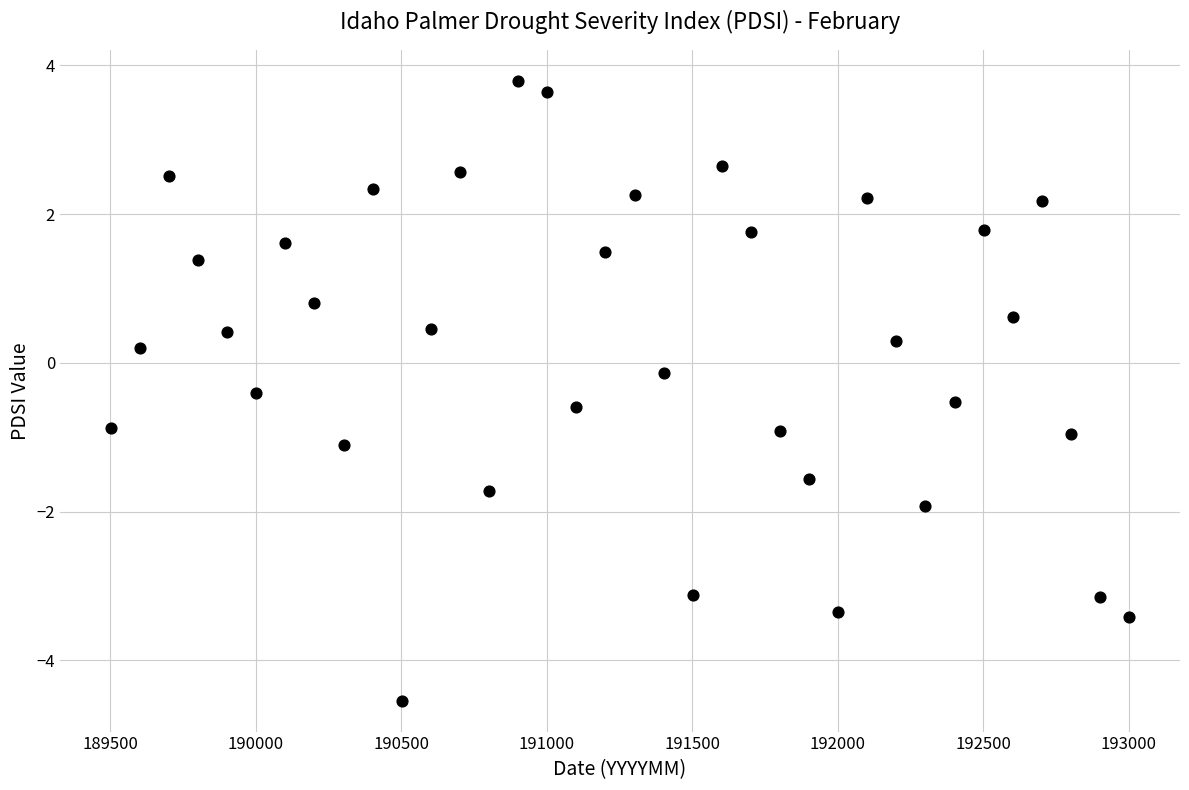

What is the range of X values (max minus min)?

3500.0